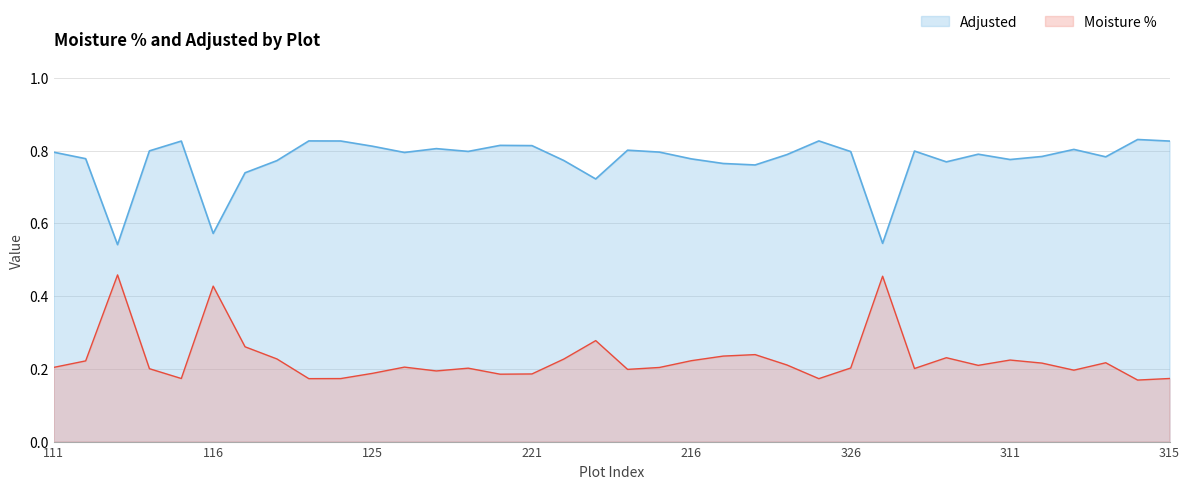

Which series has the largest total across all categories?

Adjusted